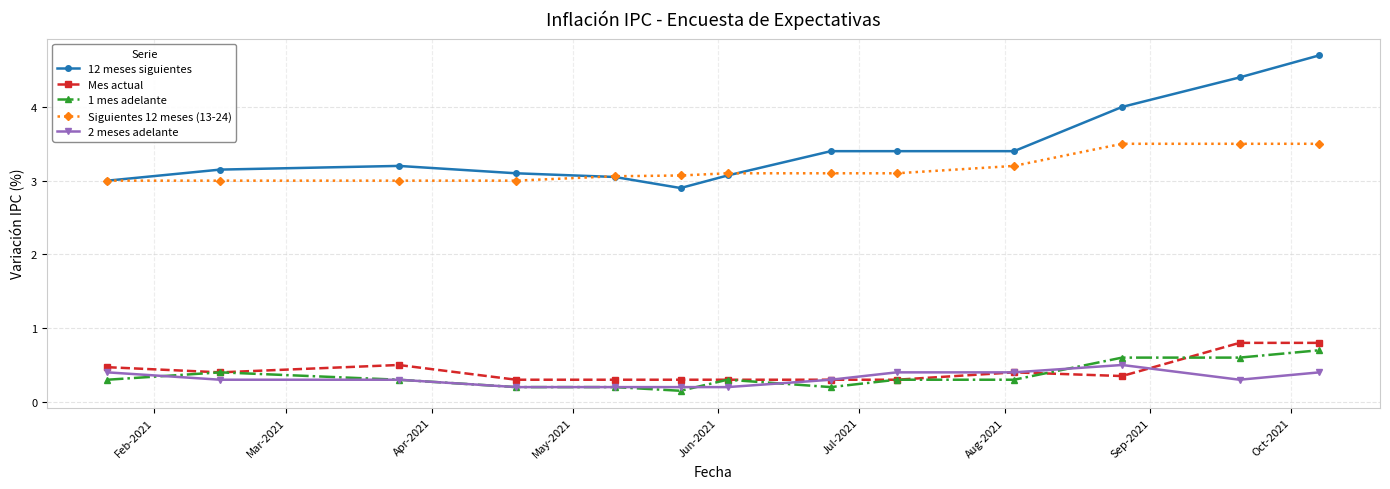

True or false: Siguientes 12 meses (13-24) and 1 mes adelante cross at least once.

False